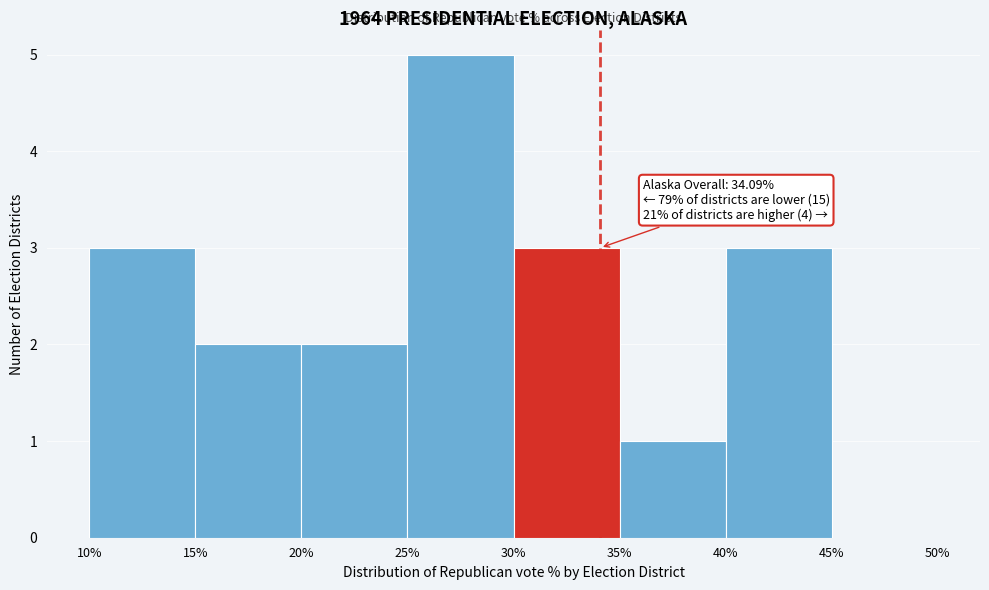

Over which range of the x-axis is the bar tallest?

25% to 30%